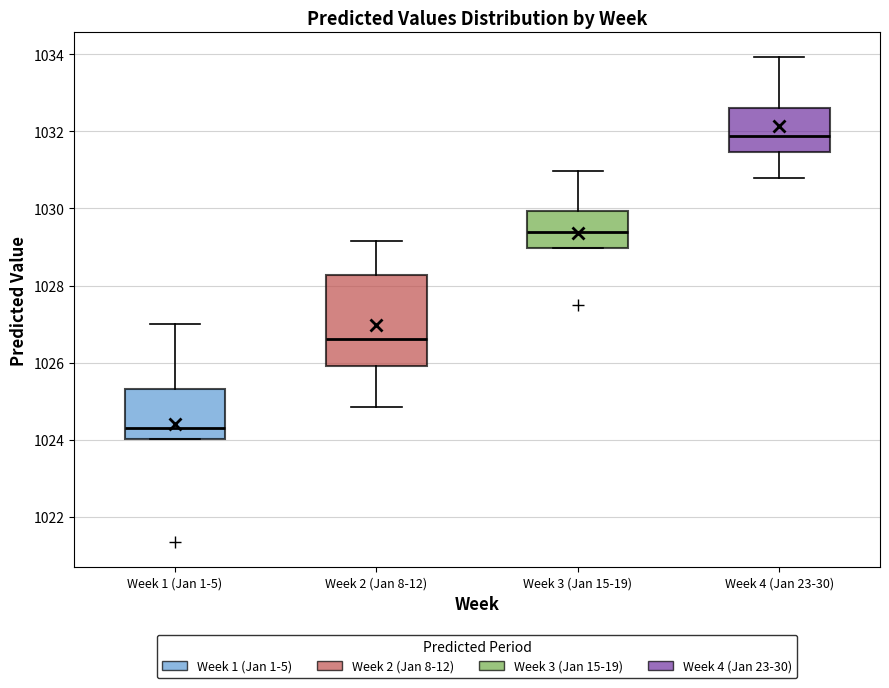

Reading left to right, read every box against the y-axis: the position of its median line, the range the box covers, and the ends of its whiskers. The values are not printed on the chart, so give them approximately, as read against the axis.

Week 1 (Jan 1-5): median 1024.4, box 1024.0 to 1025.4, whiskers 1024.0 to 1027.0
Week 2 (Jan 8-12): median 1026.6, box 1026.0 to 1028.2, whiskers 1024.8 to 1029.2
Week 3 (Jan 15-19): median 1029.4, box 1029.0 to 1030.0, whiskers 1029.0 to 1031.0
Week 4 (Jan 23-30): median 1031.8, box 1031.4 to 1032.6, whiskers 1030.8 to 1034.0